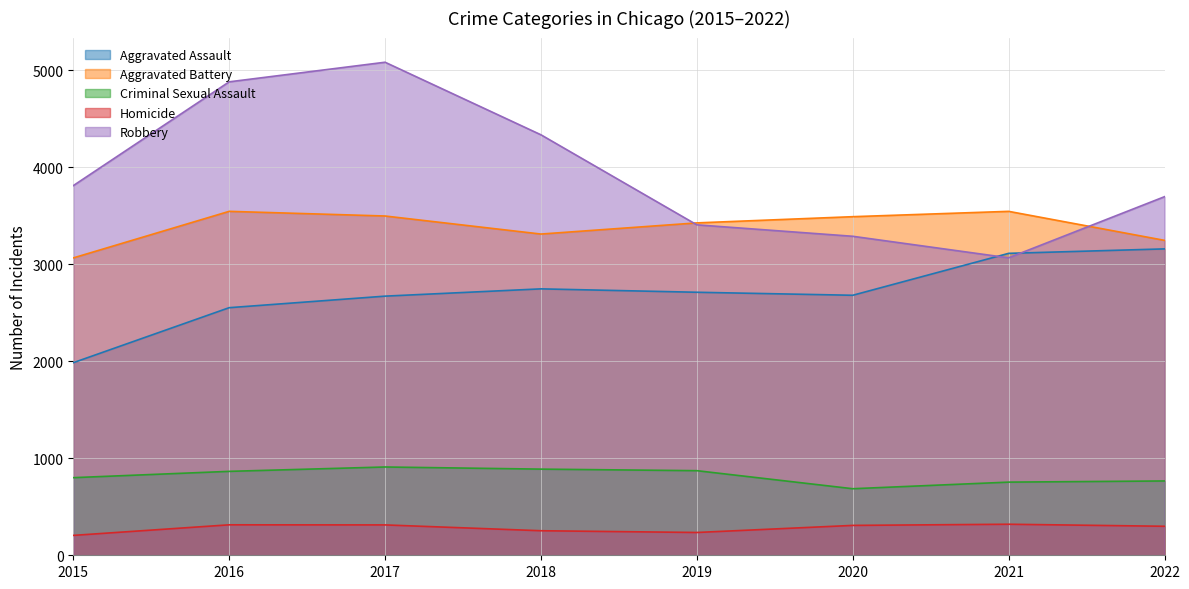

At which category is the sum across all series the highest?

2017